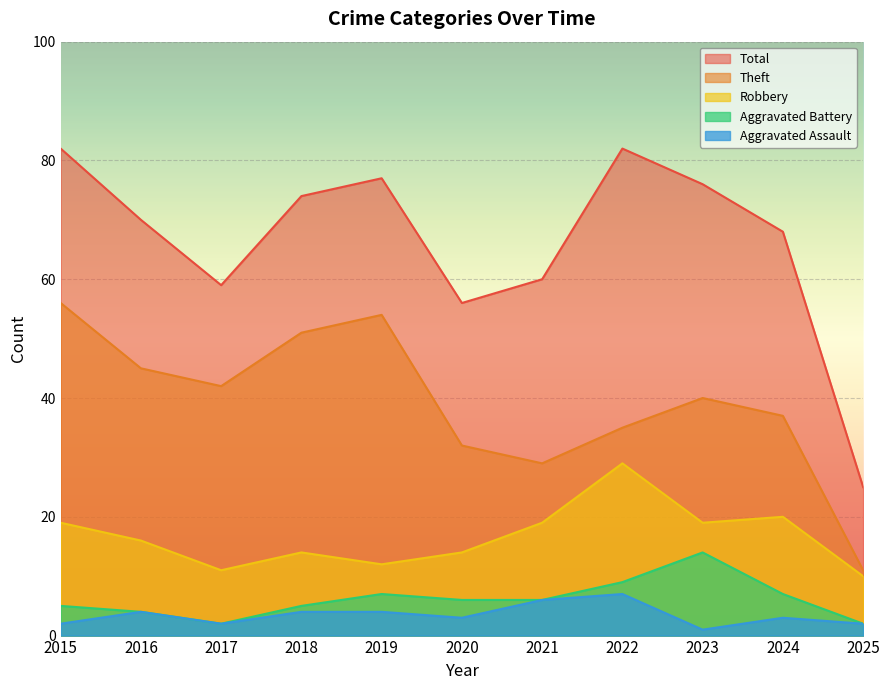

Between 2015 and 2022, which is larger?

2022